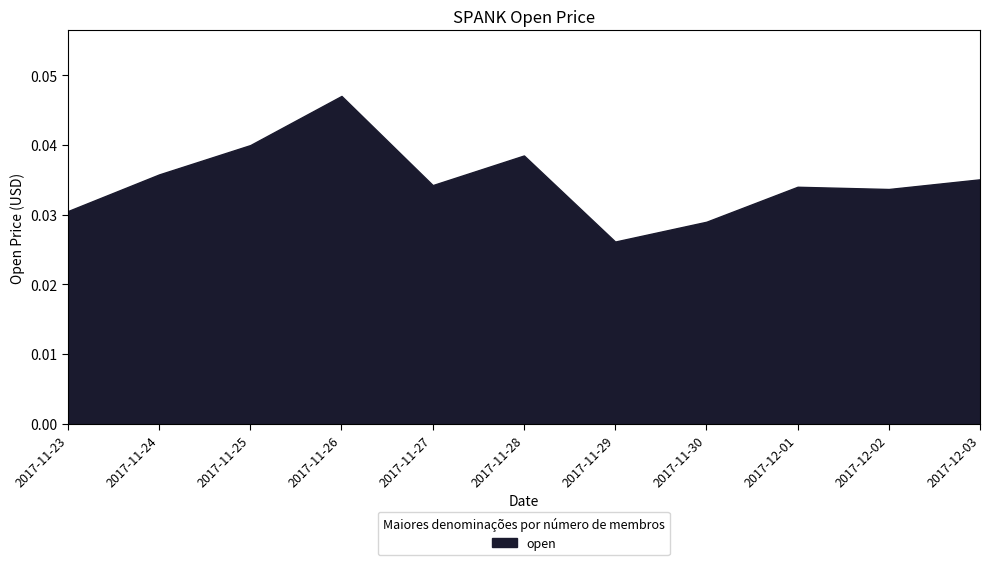

Where is the first local maximum?

2017-11-26